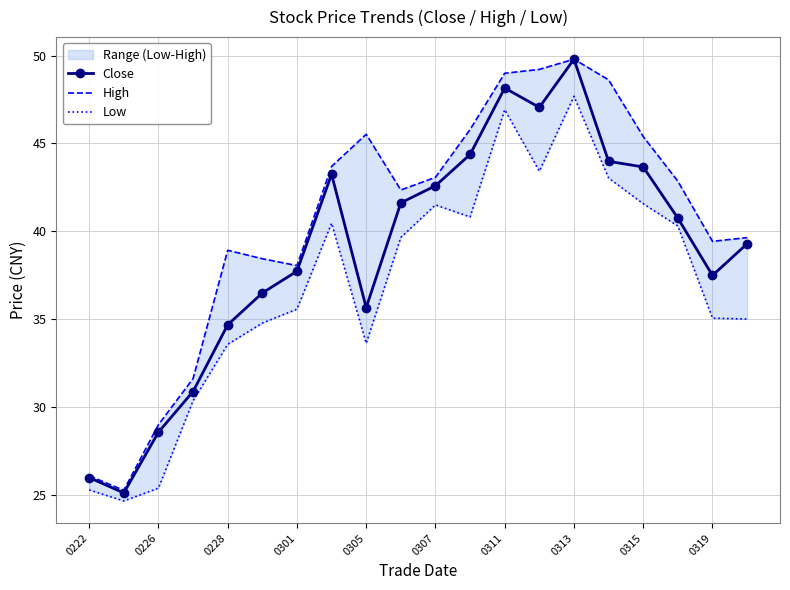

What are all the series names shown in the legend?

Close, High, Low